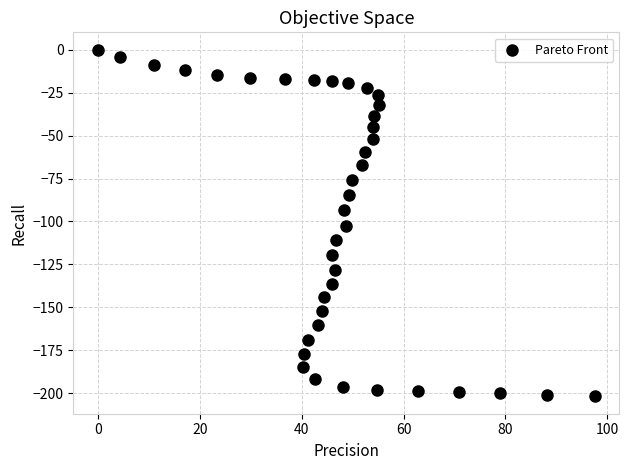

What is the range of Y values (max minus min)?

201.8